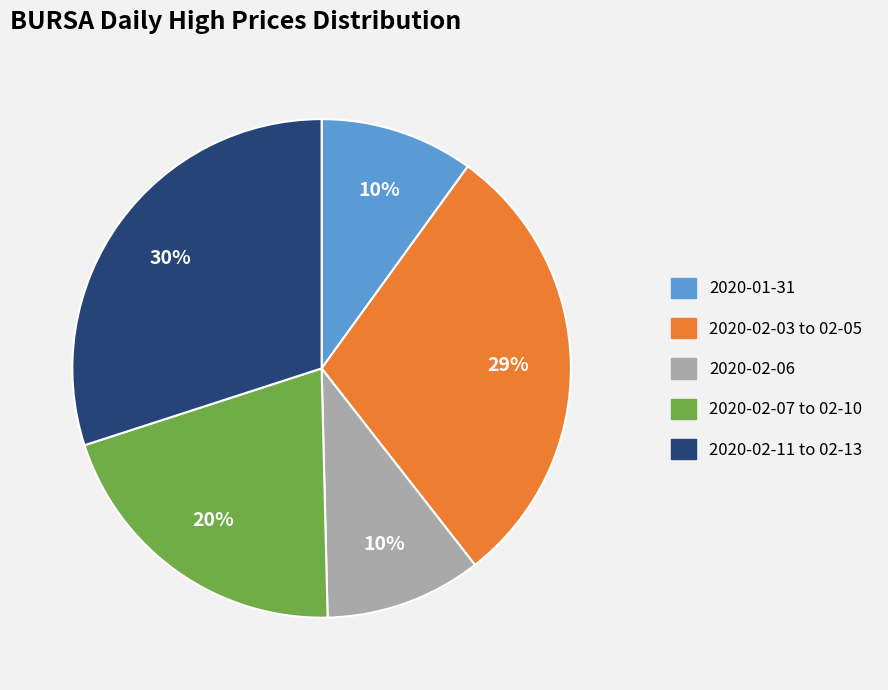

Does any single category account for the majority?

No